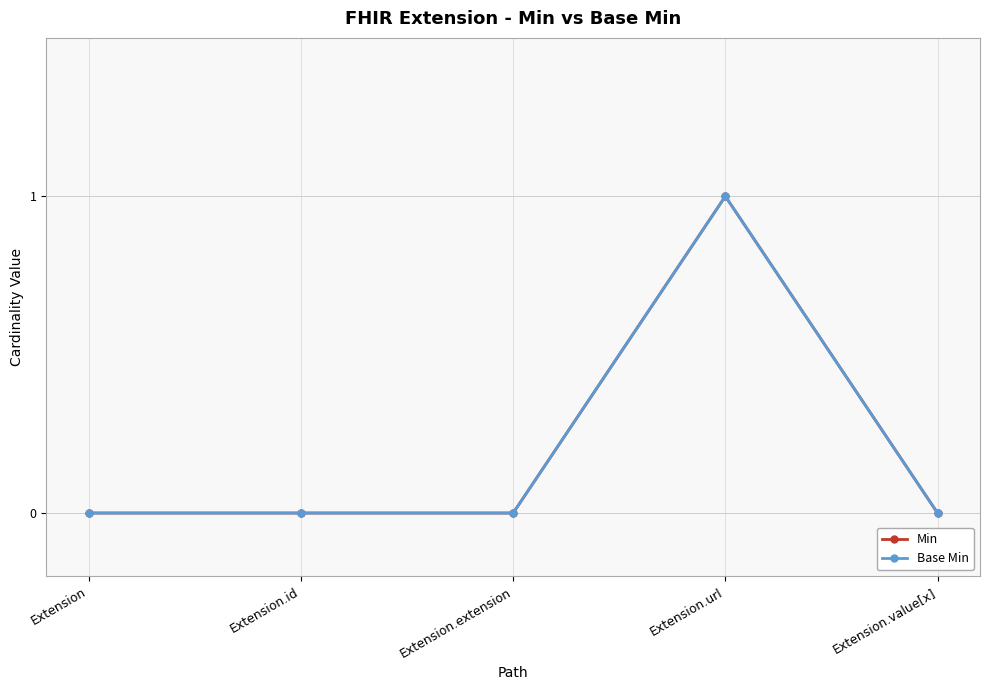

True or false: Base Min has more than 1 interior local peaks.

False